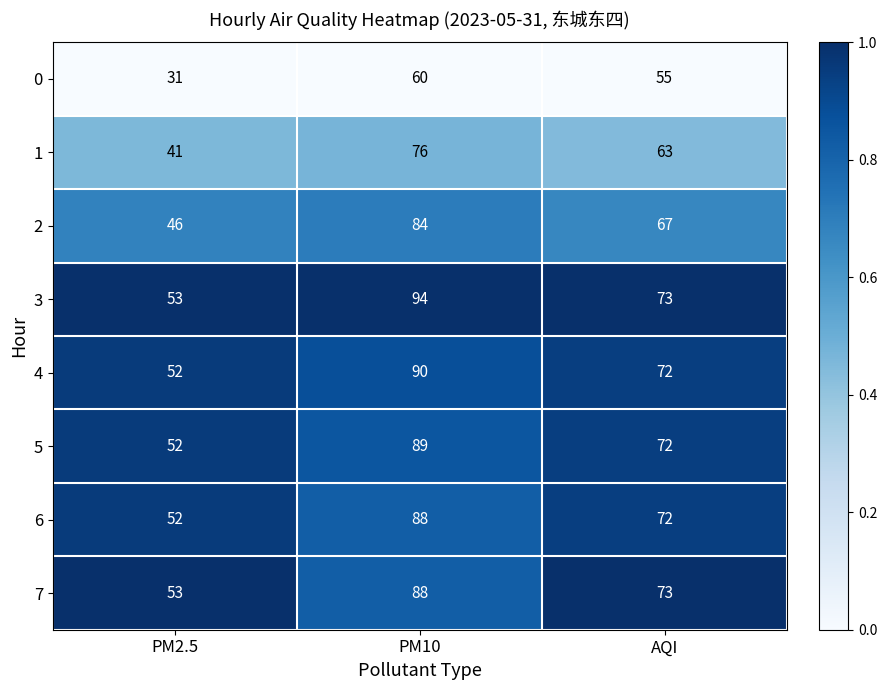

Which series has the largest range (max minus min)?

3